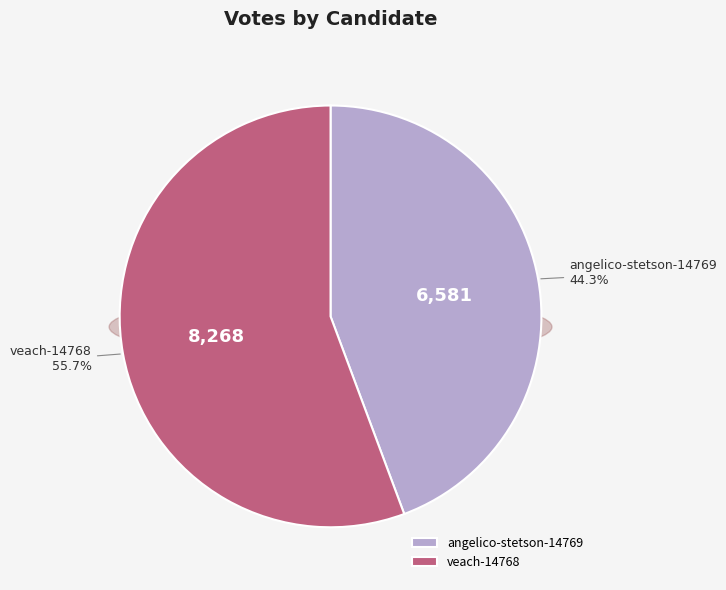

Is it true that angelico-stetson-14769 is 44% of the pie?

True